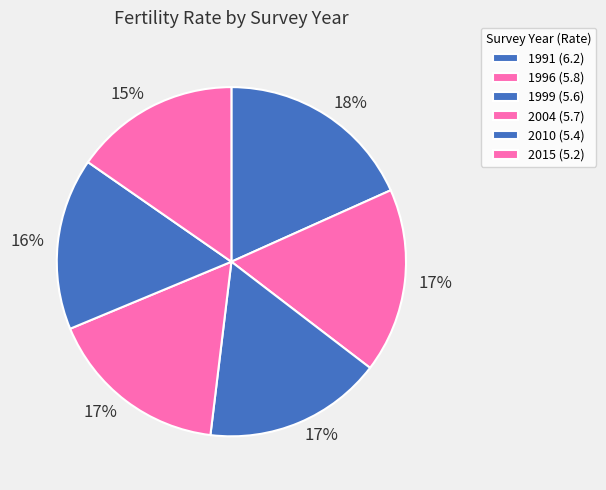

Count the number of slices in the pie.

6